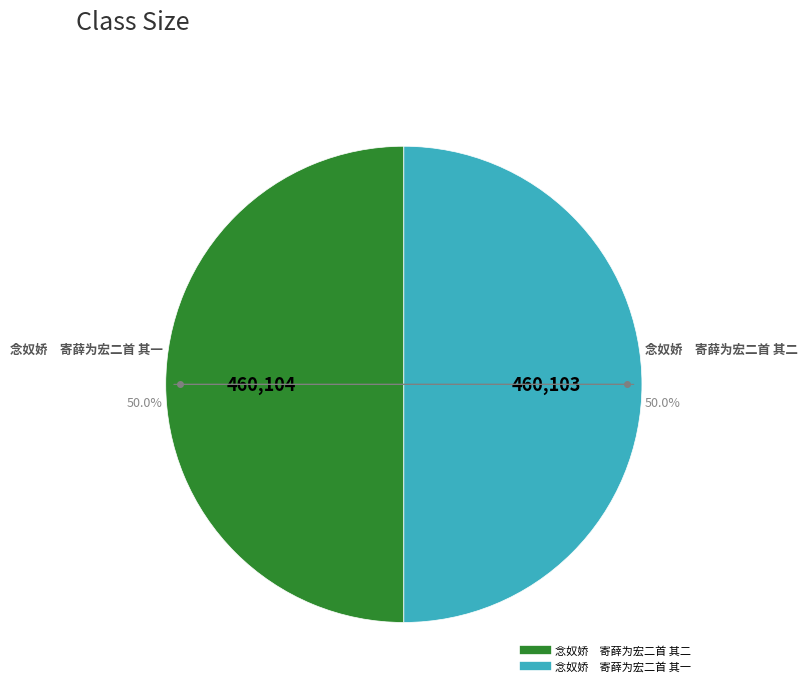

Approximately how many times larger is the value at 念奴娇 寄薛为宏二首 其二 compared to 念奴娇 寄薛为宏二首 其一?

1.0